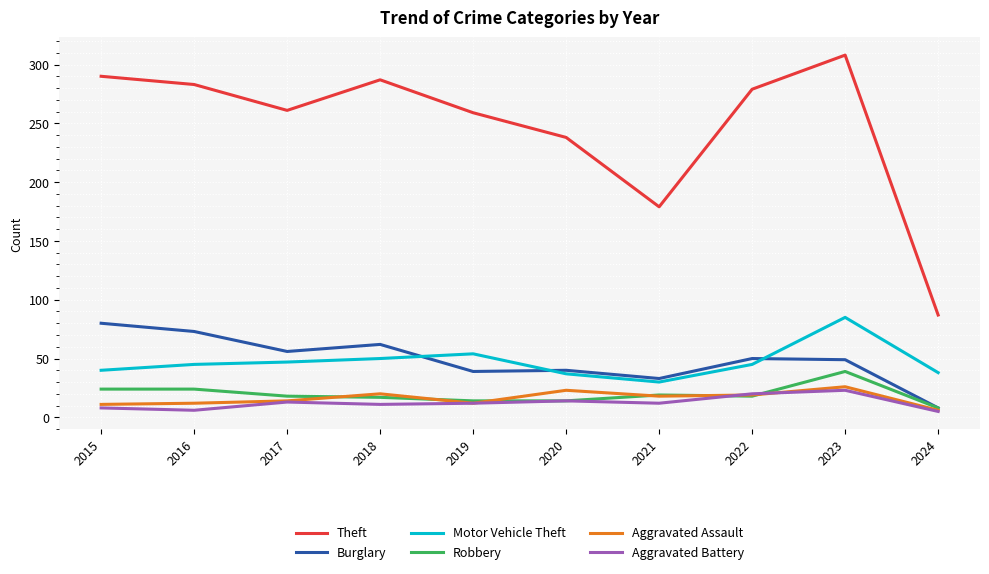

What is the difference between the highest and lowest values at 2020?

224